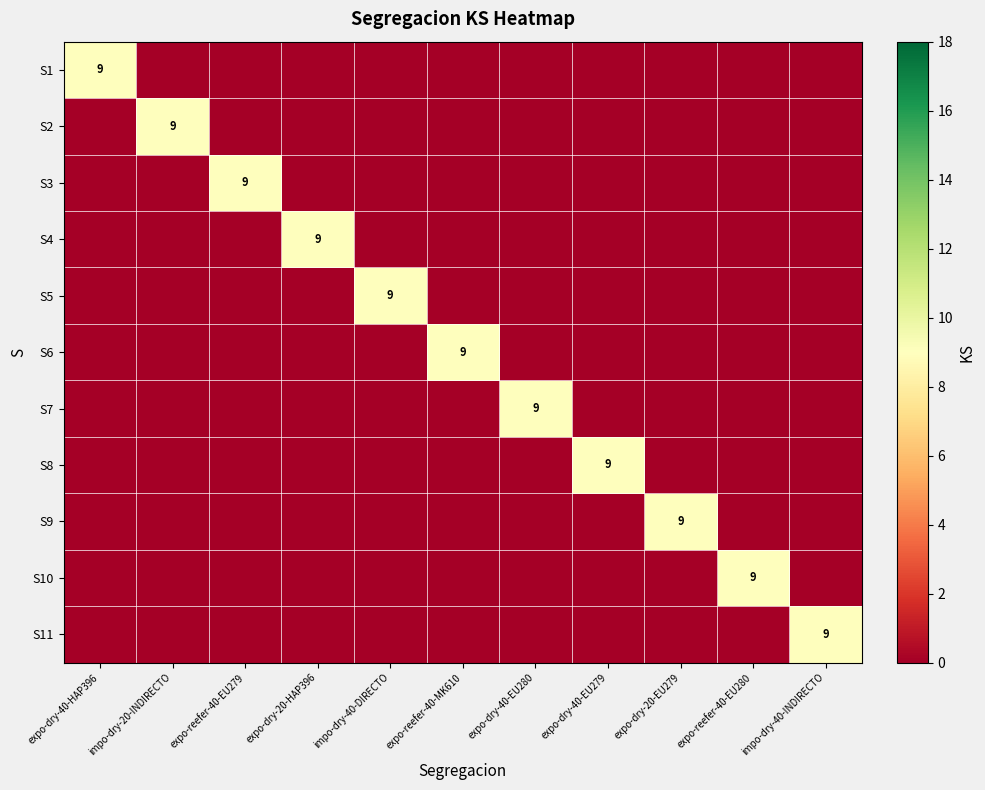

What is the greatest value displayed?

9